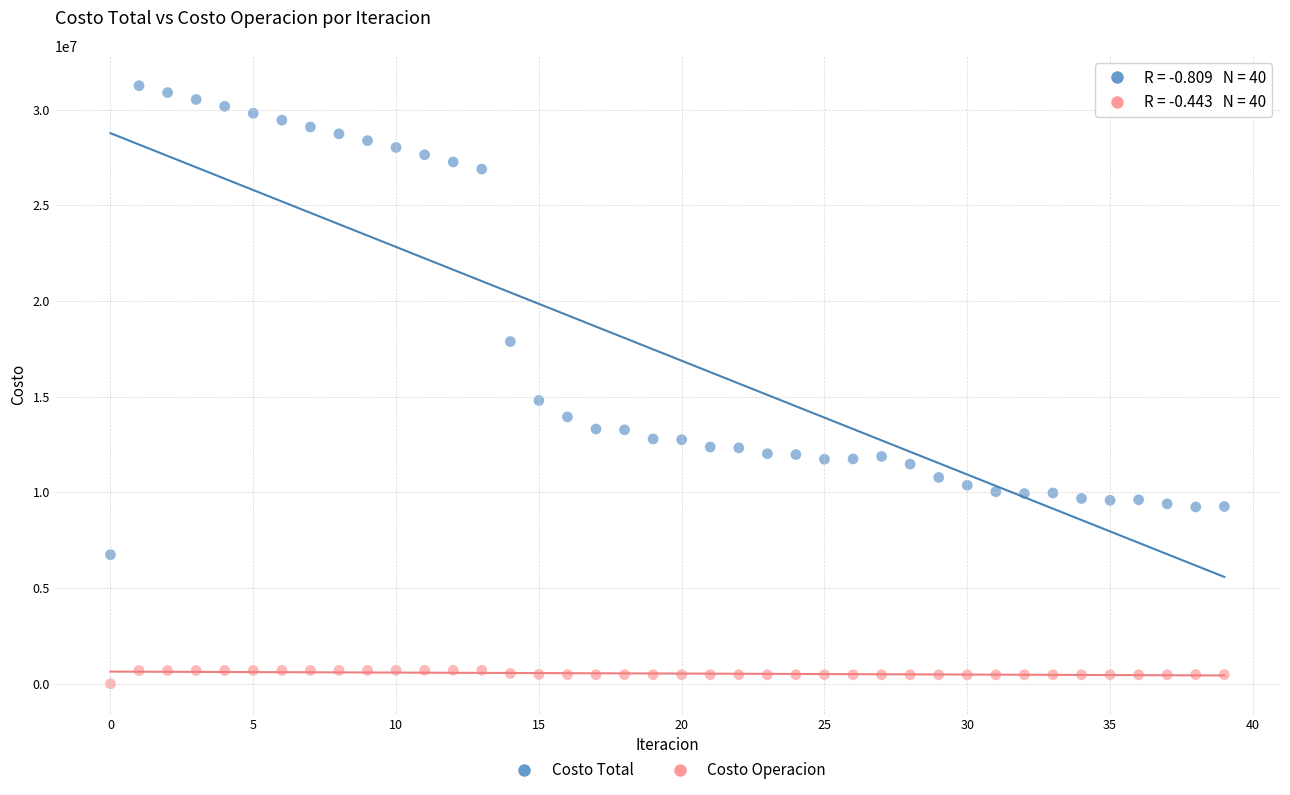

Which series has the largest Y range (max minus min)?

Costo Total